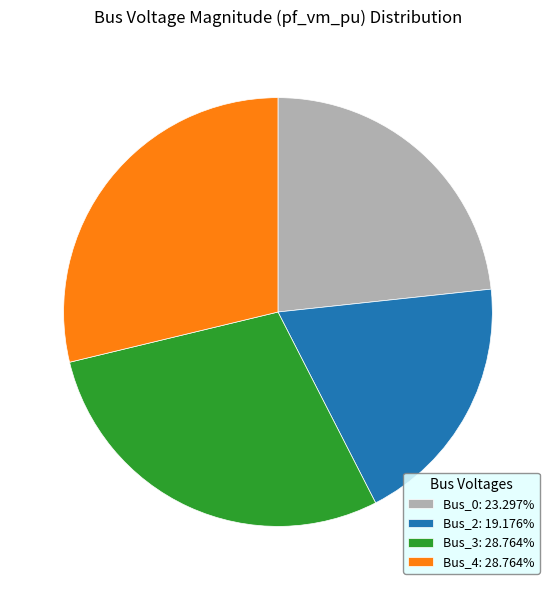

Is there a majority slice in this chart?

No